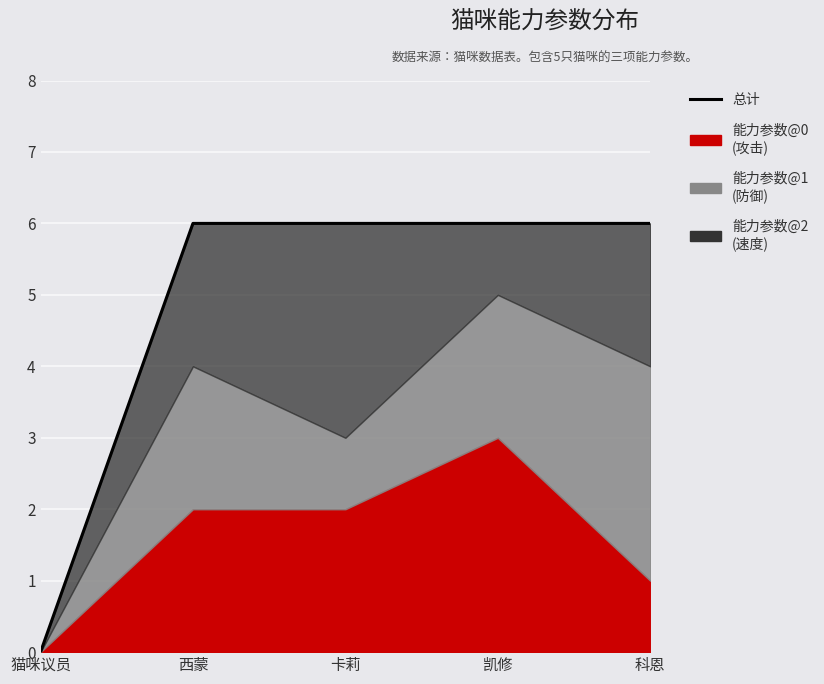

Reading left to right, extract all data points from this chart.

猫咪议员=0	西蒙=6	卡莉=6	凯修=6	科恩=6